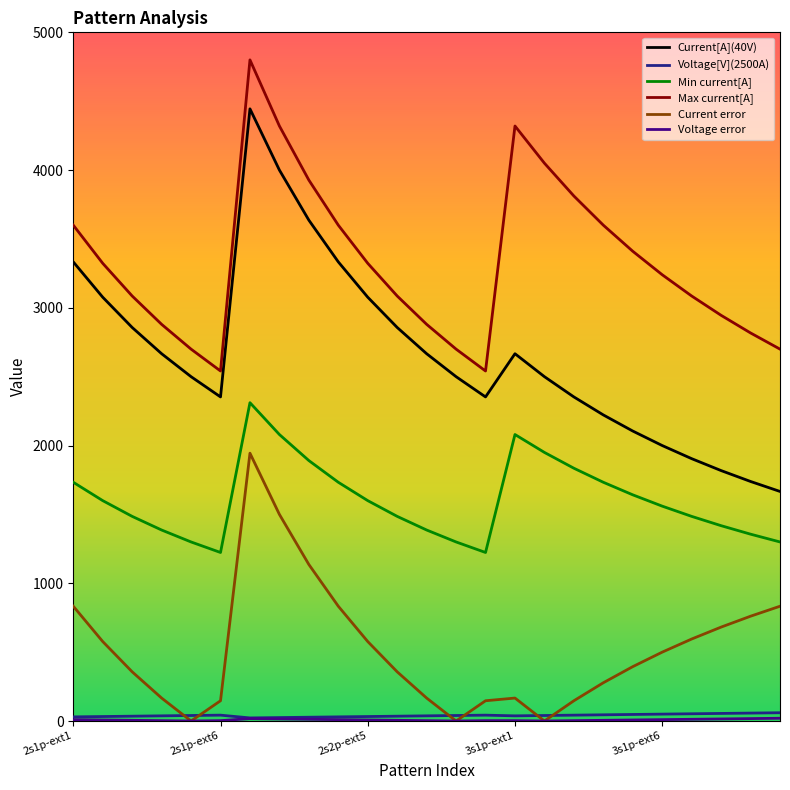

True or false: Max current[A] and Current error cross at least once.

False